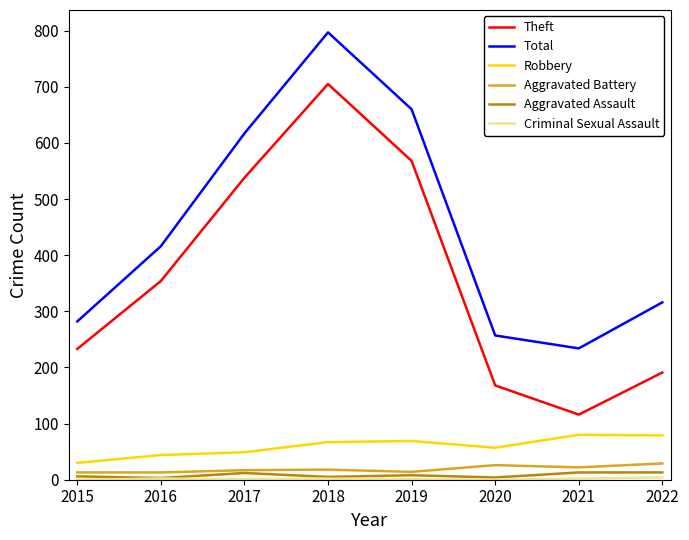

True or false: Theft has a value of 568 at 2019.

True